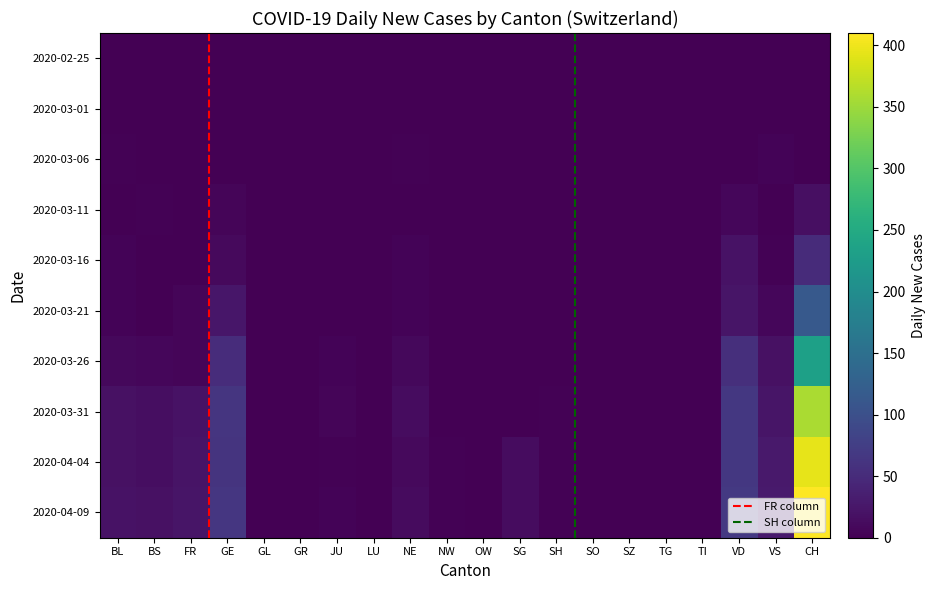

Is it true that 2020-03-31 equals 0 at LU?

True